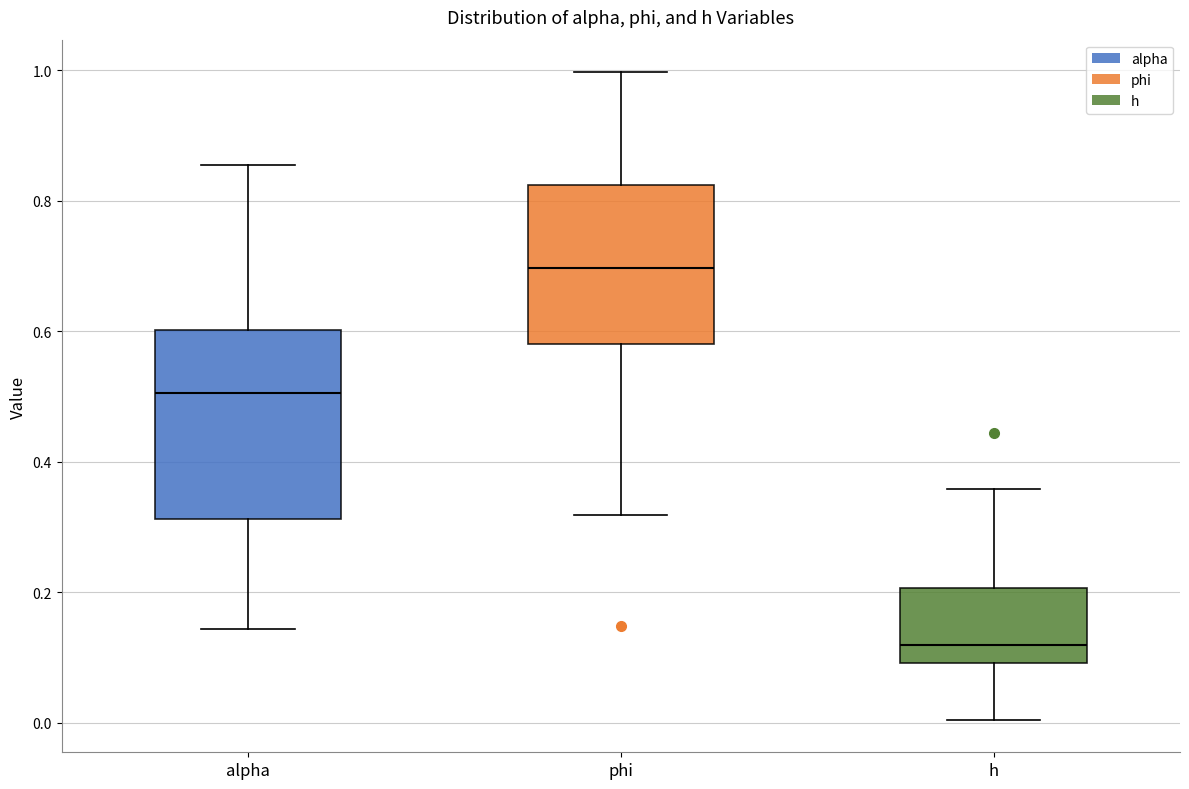

Which box has the highest median line?

phi